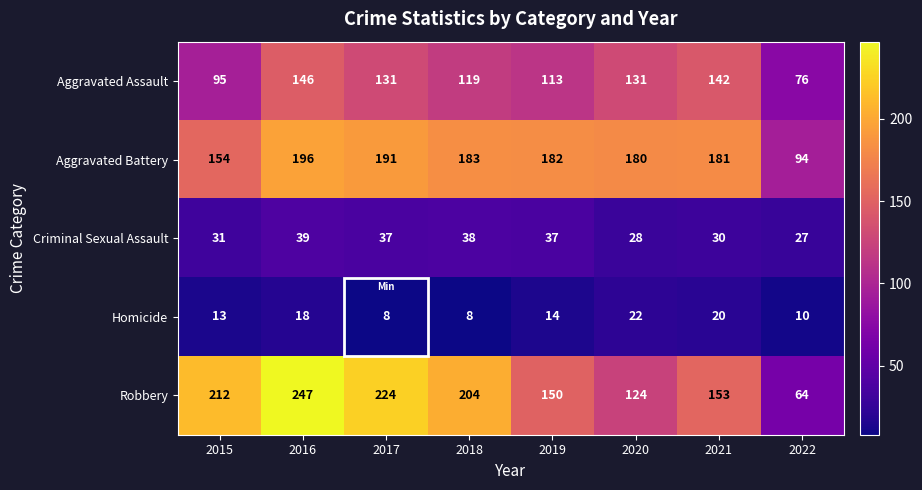

How many data points in Robbery are less than 204?

4